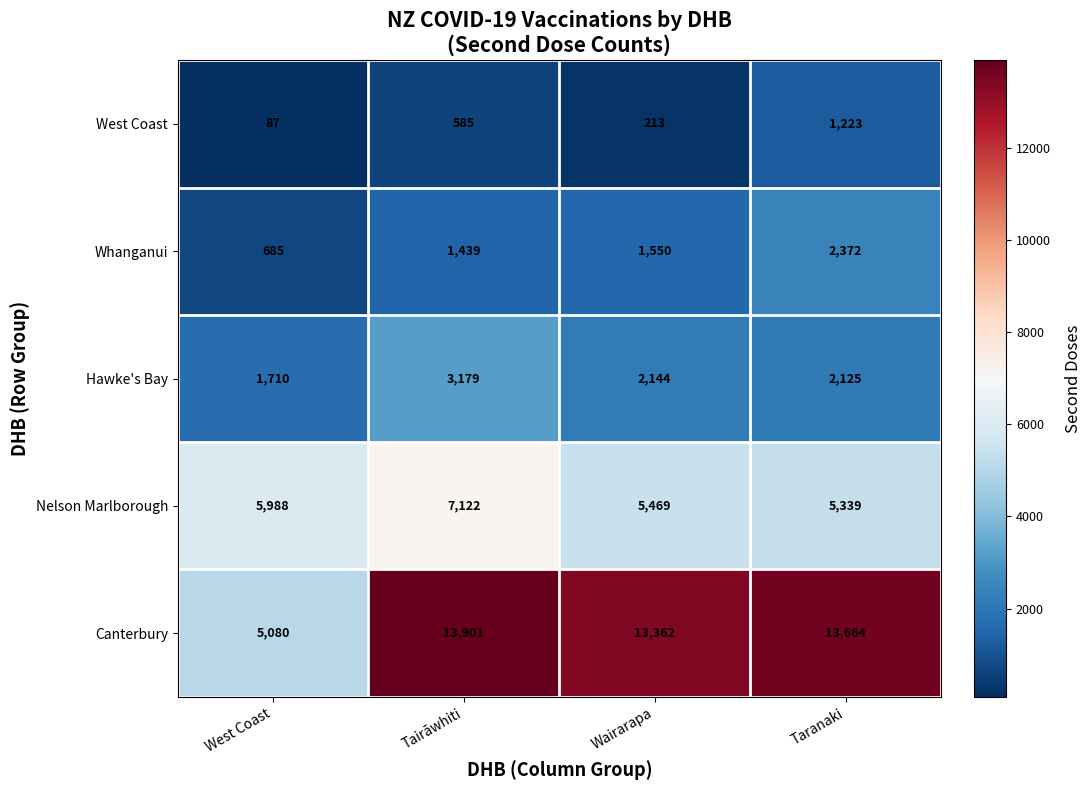

Reading left to right, list all the values displayed in this chart.

West Coast: 87	585	213	1223
Whanganui: 685	1439	1550	2372
Hawke's Bay: 1710	3179	2144	2125
Nelson Marlborough: 5988	7122	5469	5339
Canterbury: 5080	13901	13362	13664